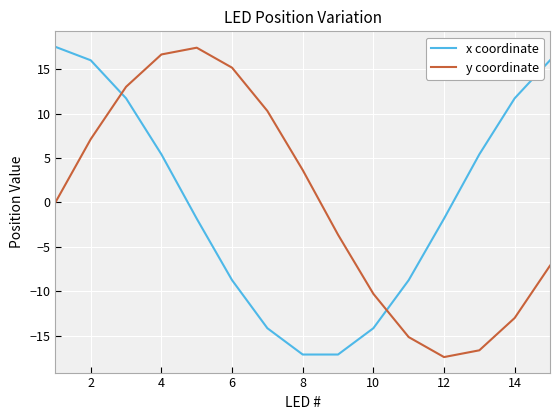

What are all the series names shown in the legend?

x coordinate, y coordinate